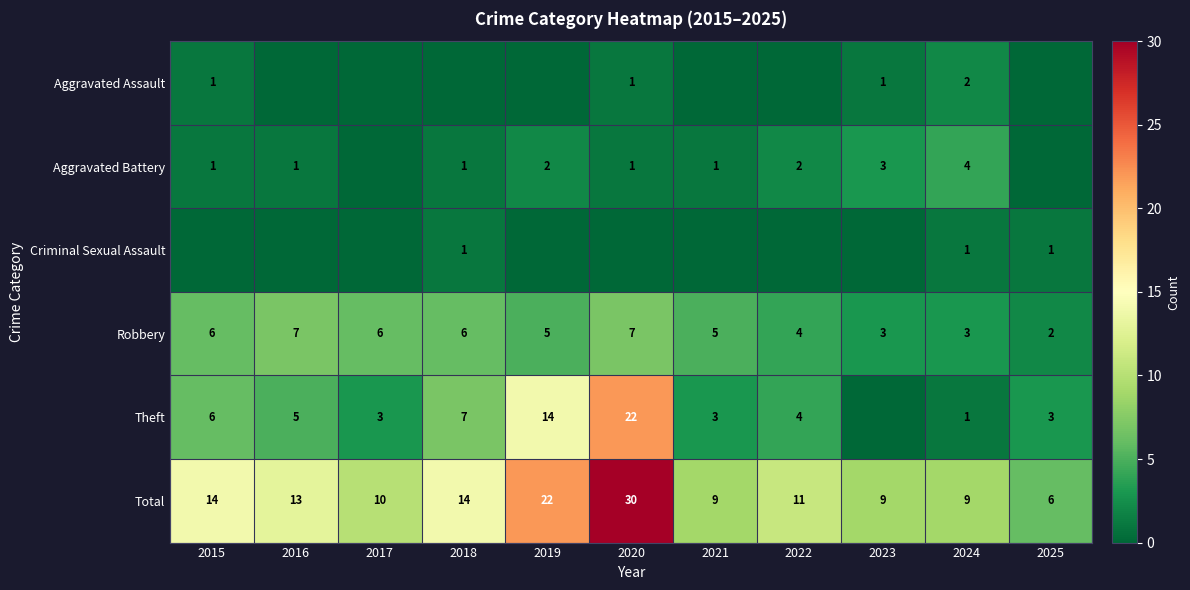

At how many categories does at least one series exceed 28?

1